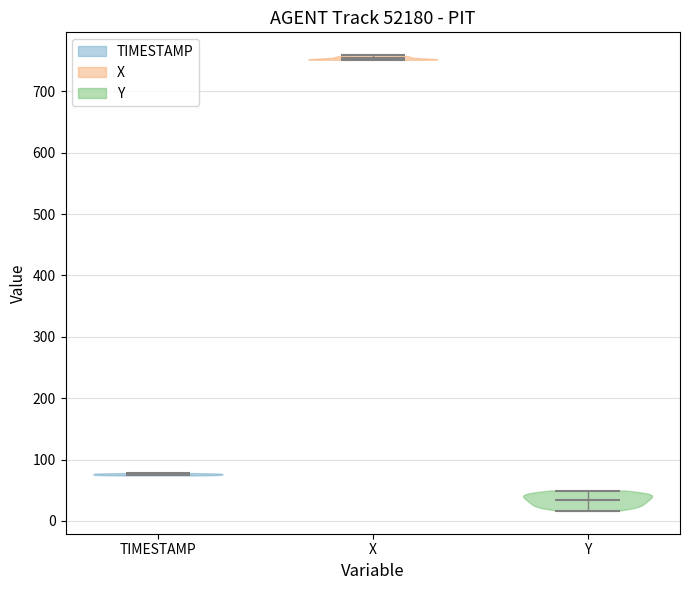

Where does the median line of the violin for TIMESTAMP sit on the y-axis? The values are not printed on the chart, so give them approximately, as read against the axis.

80